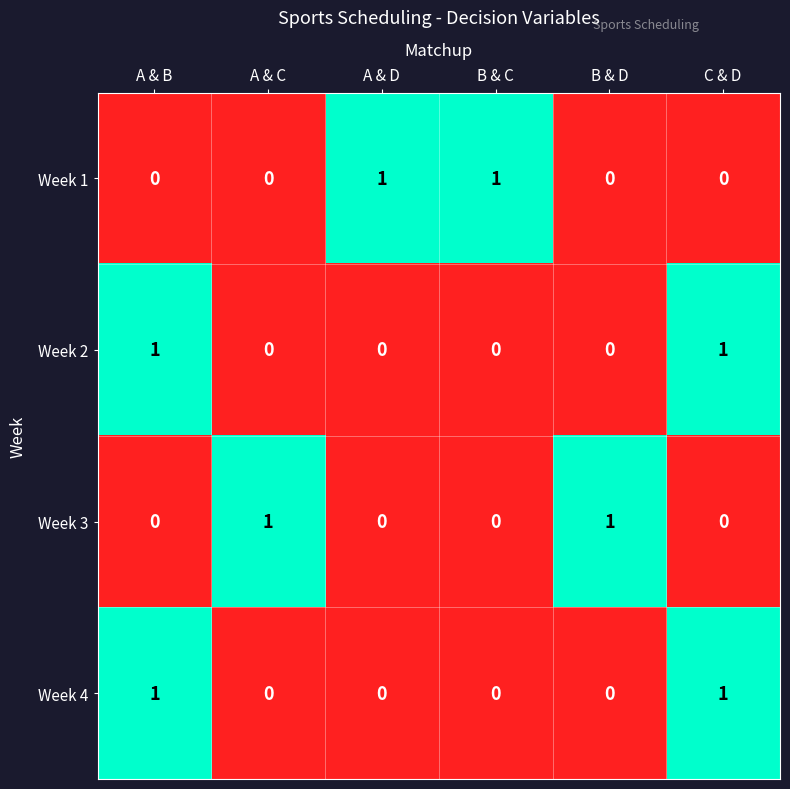

Is it true that Week 4 equals 0 at B & C?

True